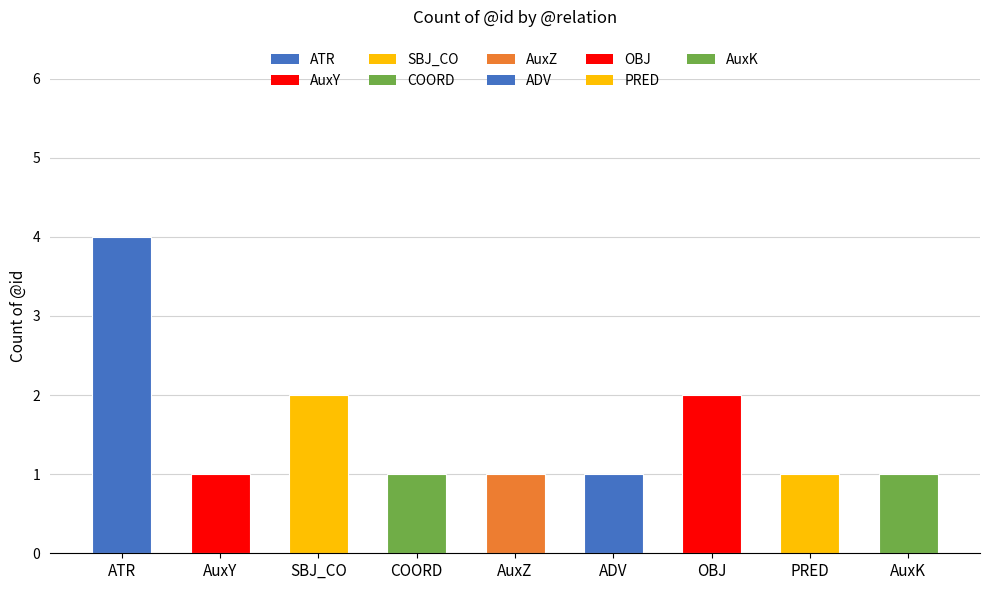

Count the number of categories in the chart.

9